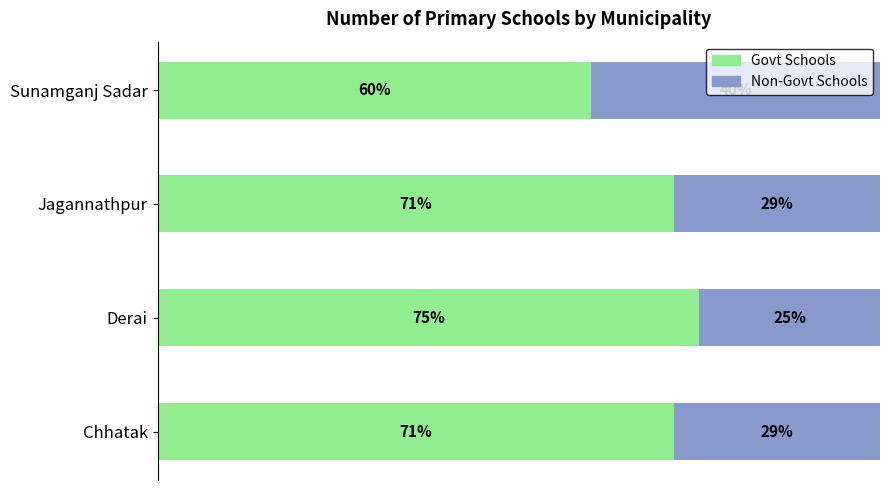

Which category has the highest value in the Govt Schools series?

Derai